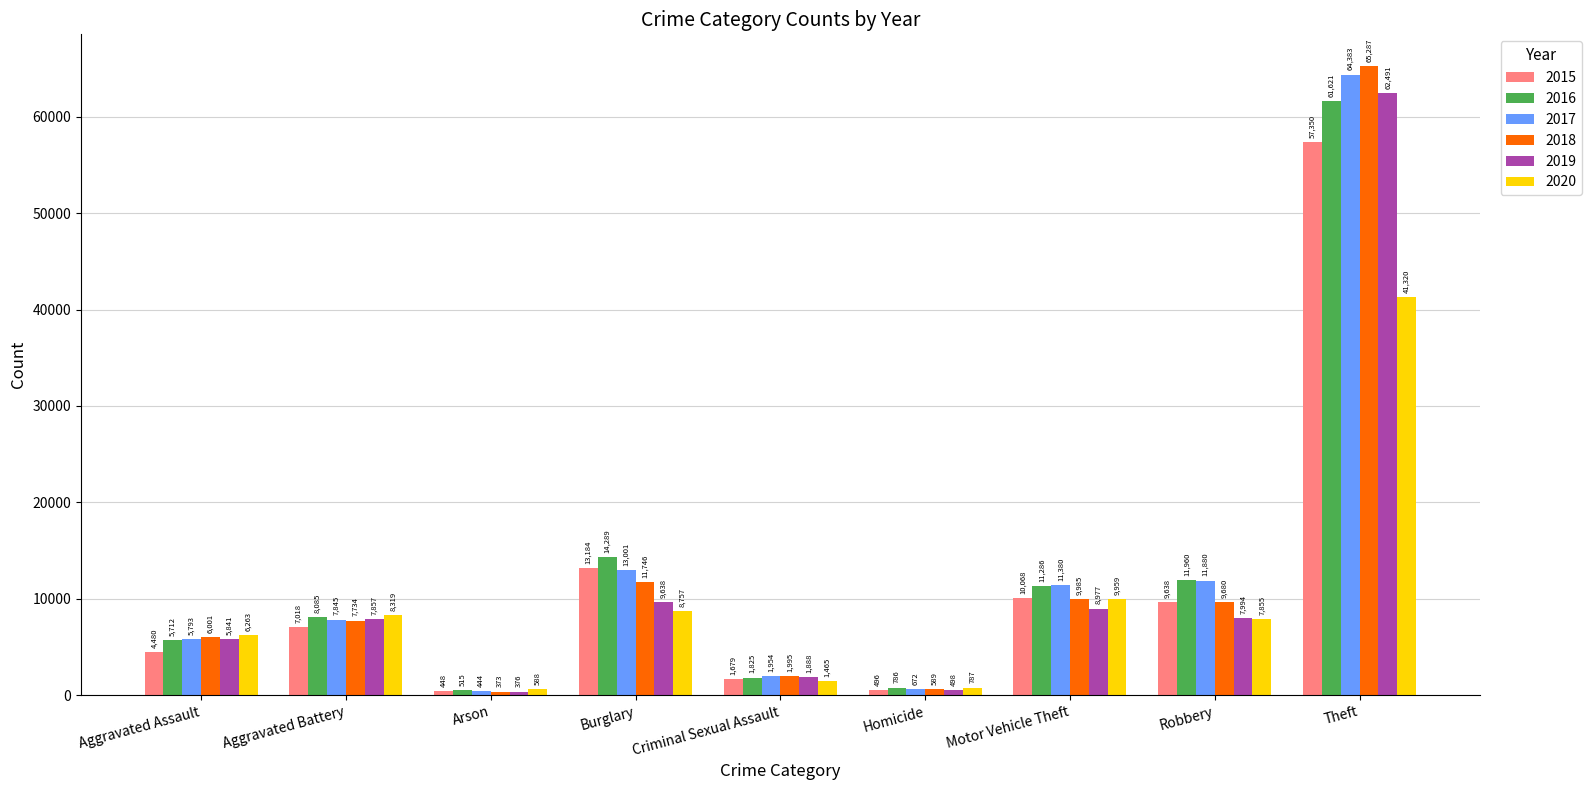

Rank the categories by 2016 value from lowest to highest.

Arson, Homicide, Criminal Sexual Assault, Aggravated Assault, Aggravated Battery, Motor Vehicle Theft, Robbery, Burglary, Theft